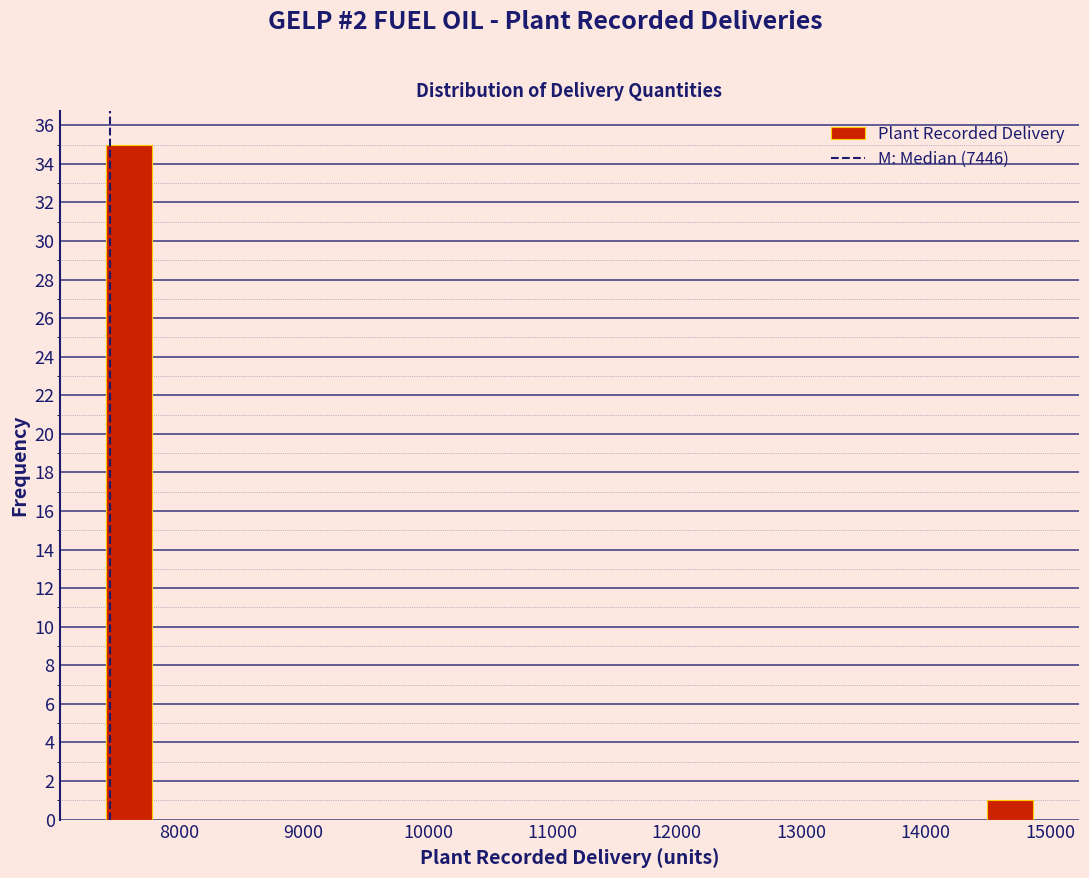

Around what value on the x-axis is the tallest bar? Give the approximate position of its centre, as read against the axis.

7600